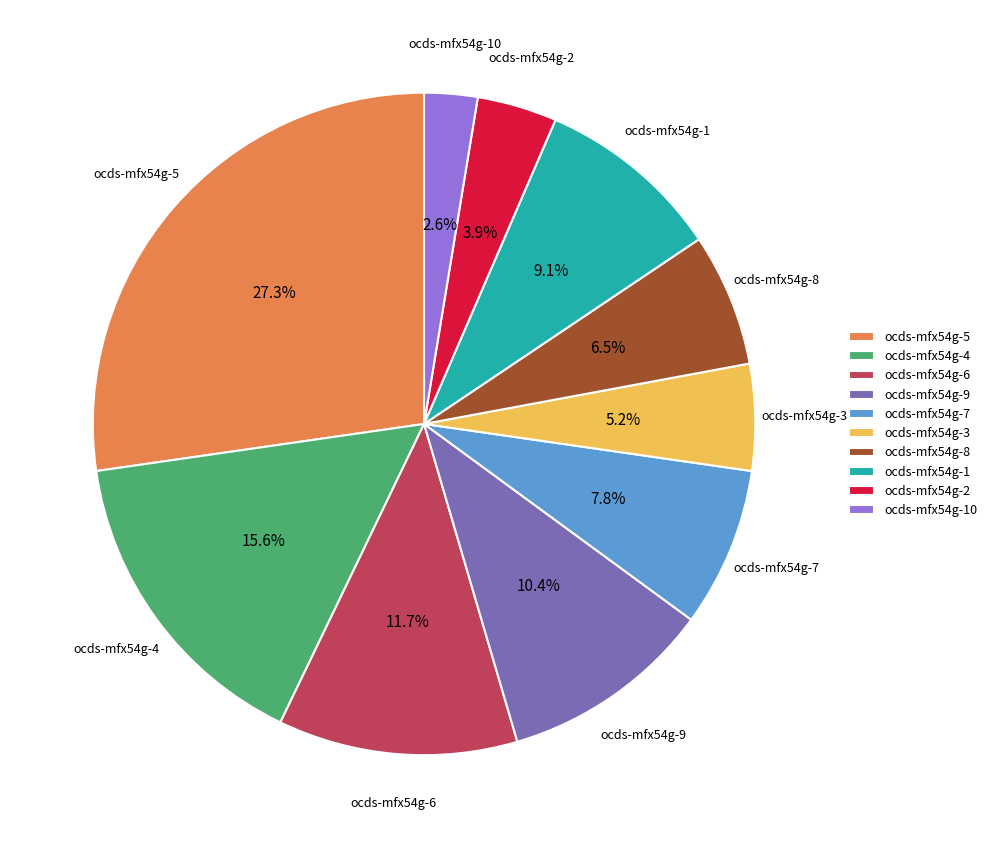

Which has a higher value, ocds-mfx54g-1 or ocds-mfx54g-8?

ocds-mfx54g-1